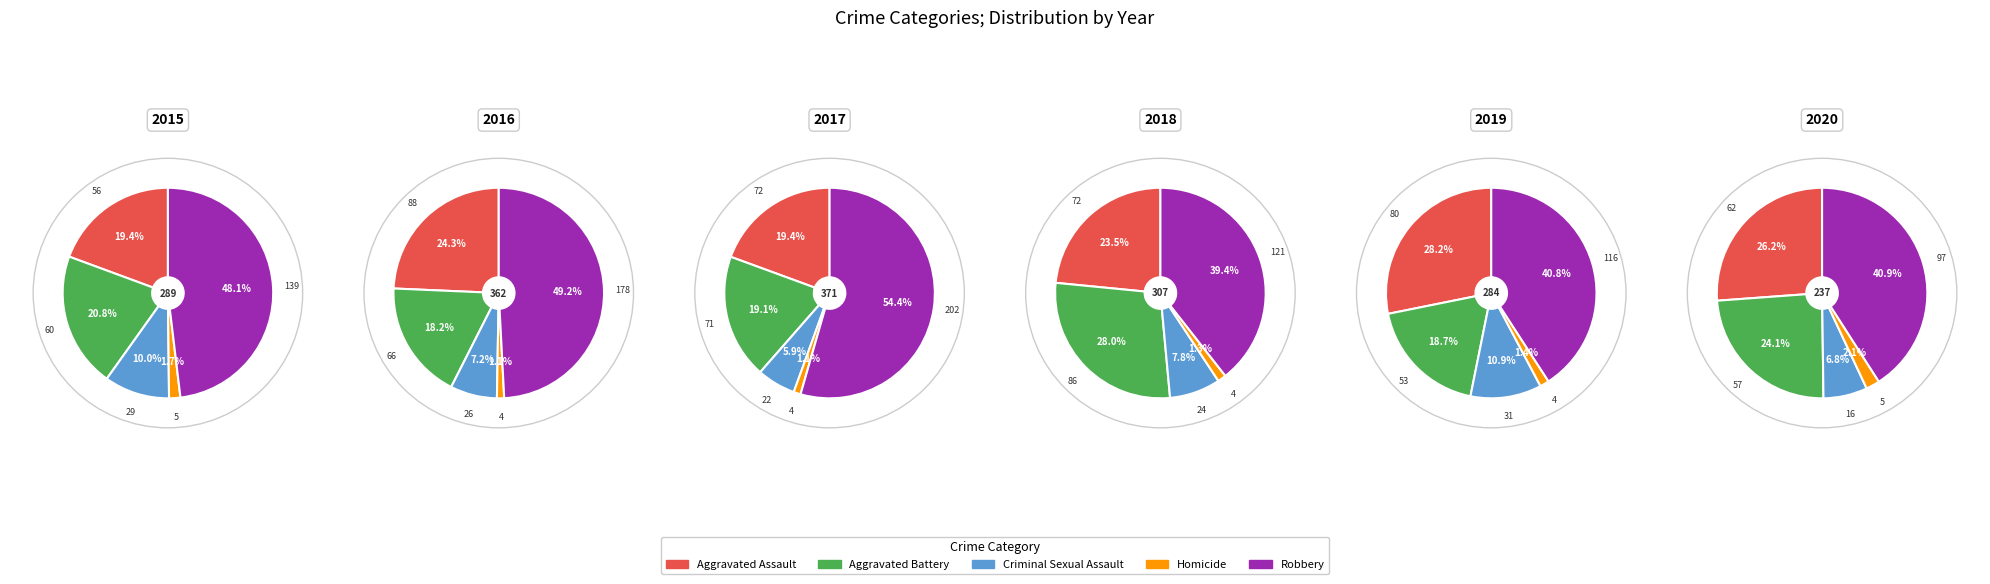

To the nearest percent, what percentage of the pie is Criminal Sexual Assault?

7%